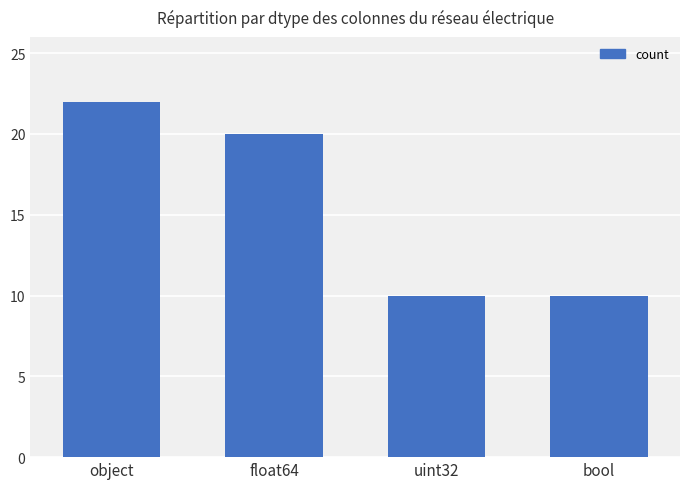

Read the value at bool, to the nearest 5.

10